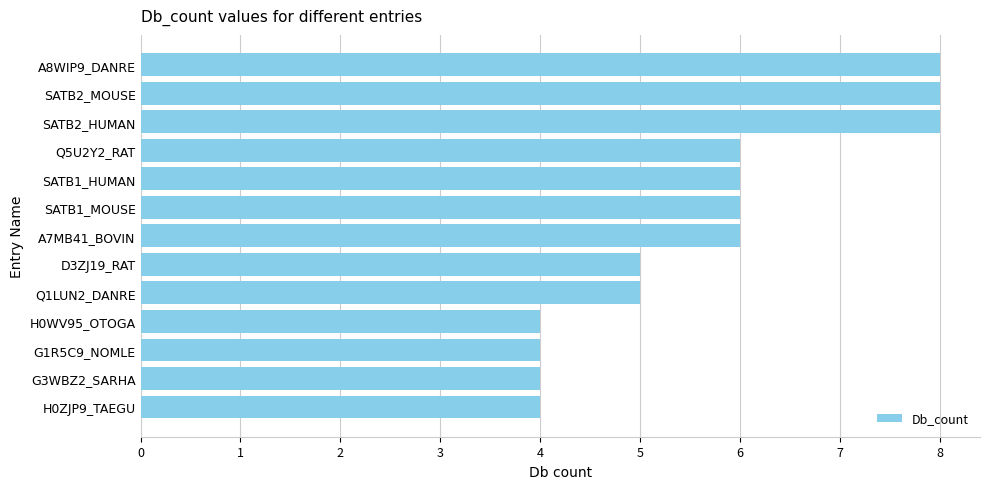

Reading bottom to top, extract all data points from this chart.

4	4	4	4	5	5	6	6	6	6	8	8	8